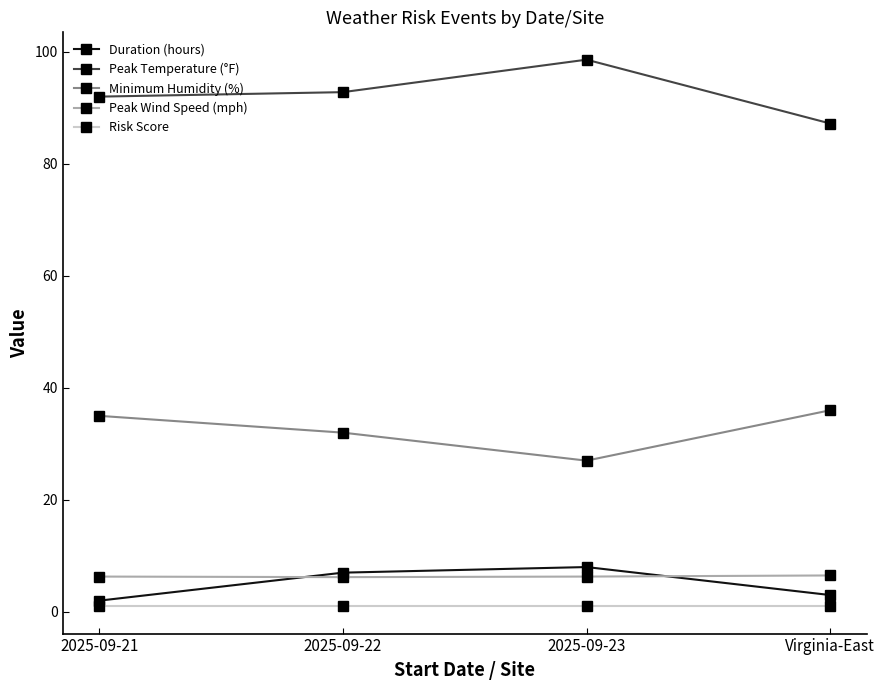

How many data points does each series have?

4